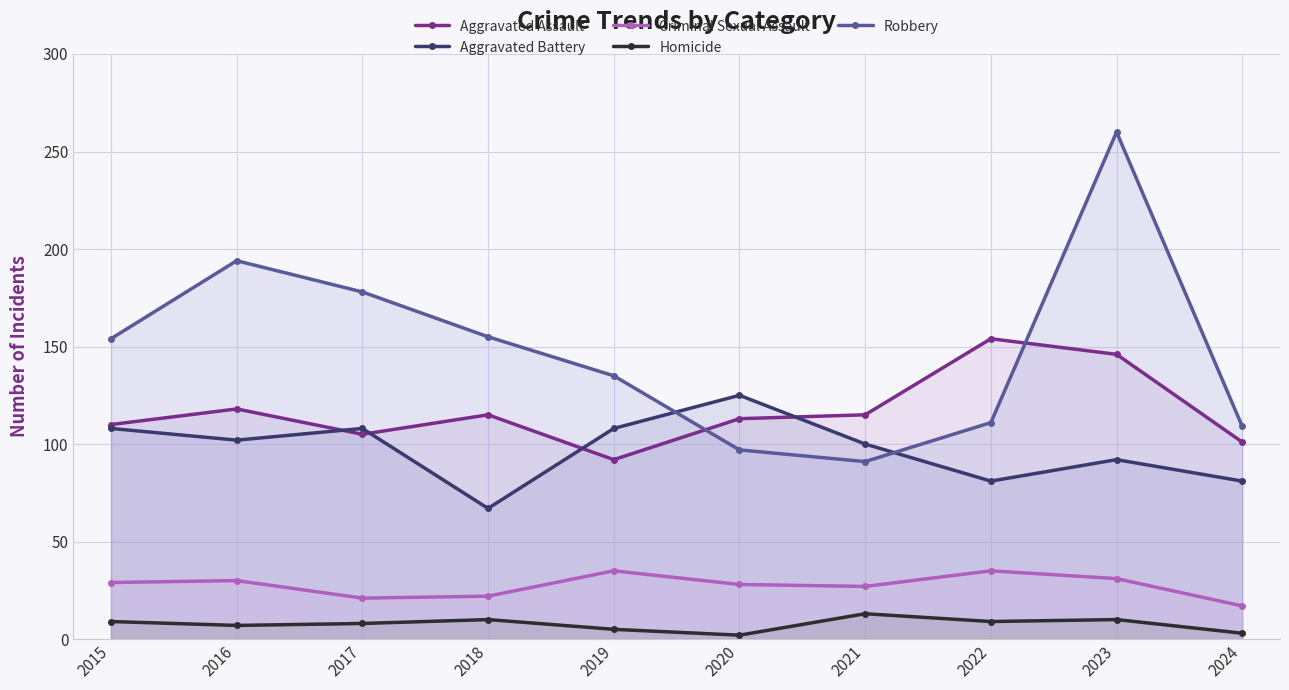

Which has a higher value, 2023 or 2019?

2023